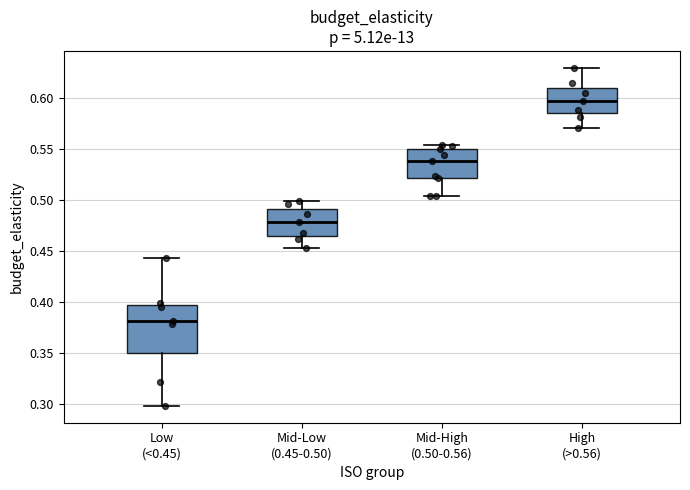

Reading left to right, transcribe this box plot: for each box, give where its median line is, the range the box spans, and where its two whiskers end, as read against the y-axis. The values are not printed on the chart, so give them approximately, as read against the axis.

Low (<0.45): median 0.380, box 0.350 to 0.395, whiskers 0.300 to 0.445
Mid-Low (0.45-0.50): median 0.480, box 0.465 to 0.490, whiskers 0.455 to 0.500
Mid-High (0.50-0.56): median 0.540, box 0.520 to 0.550, whiskers 0.505 to 0.555
High (>0.56): median 0.595, box 0.585 to 0.610, whiskers 0.570 to 0.630